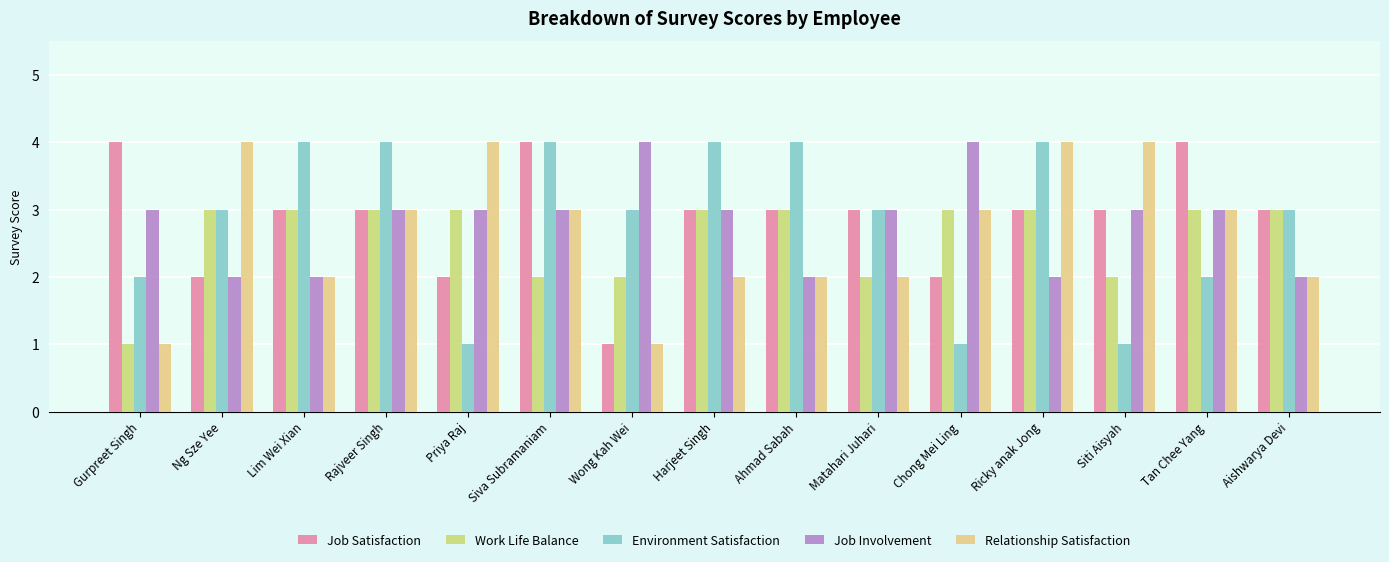

What is the difference between the maximum and minimum values in the Environment Satisfaction series?

3